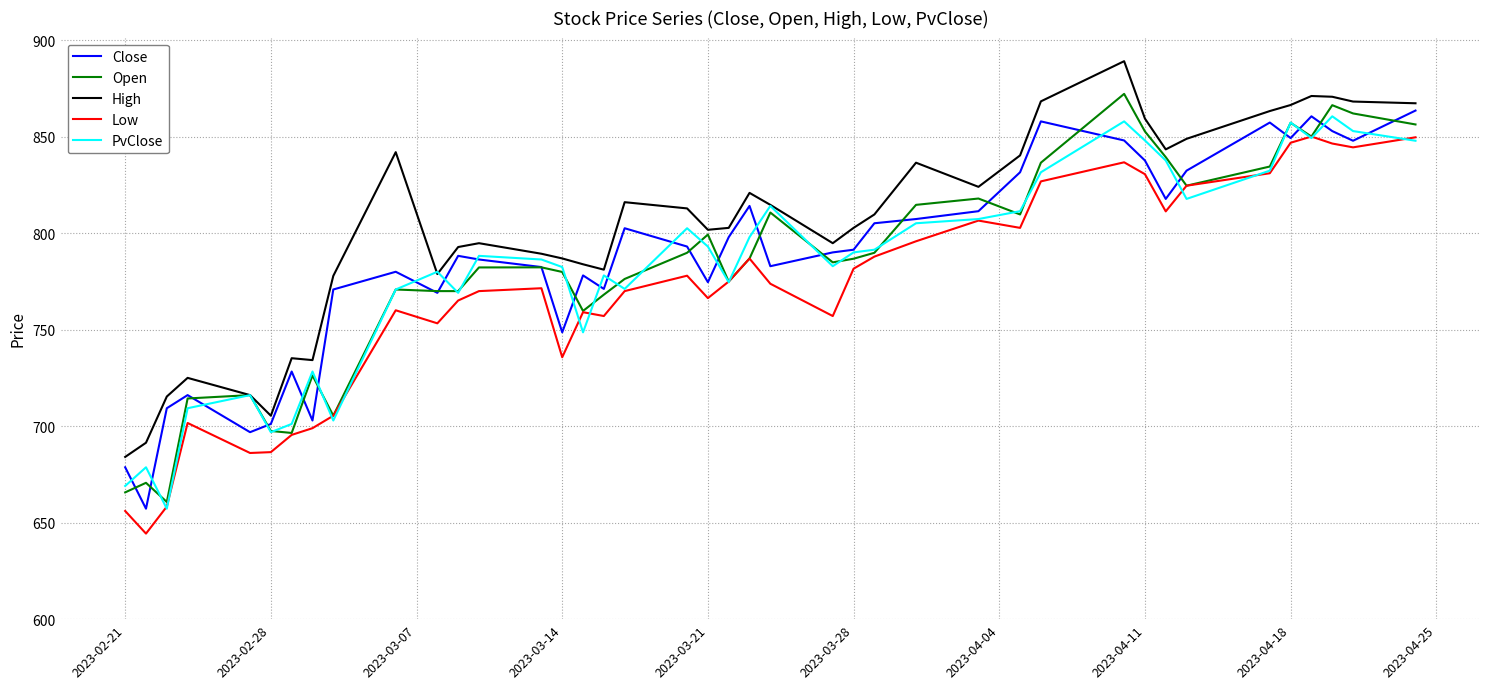

True or false: Close and Low cross at least once.

False